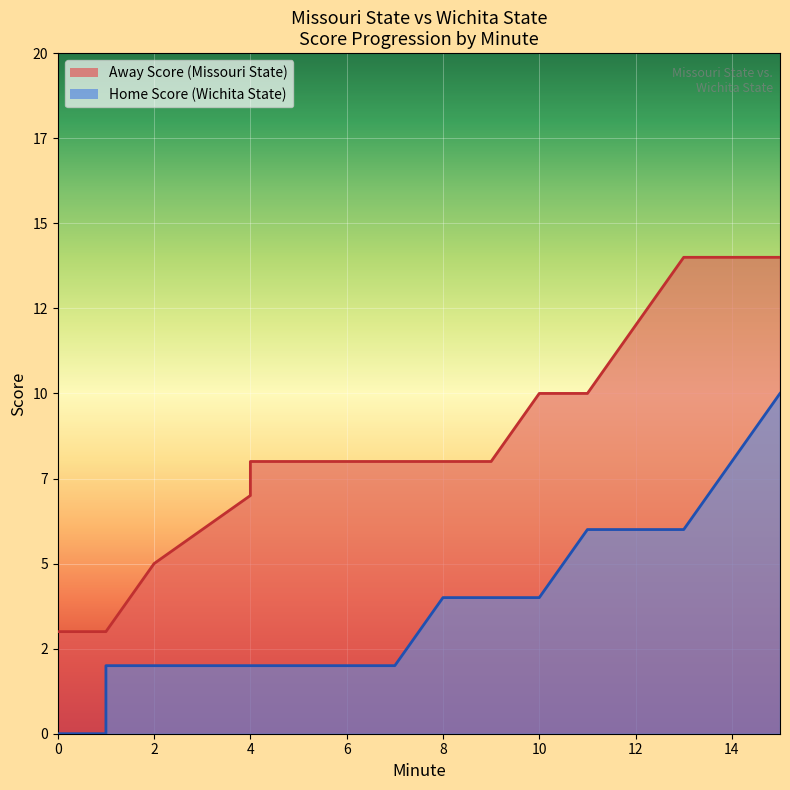

Which series has the largest range (max minus min)?

Away Score